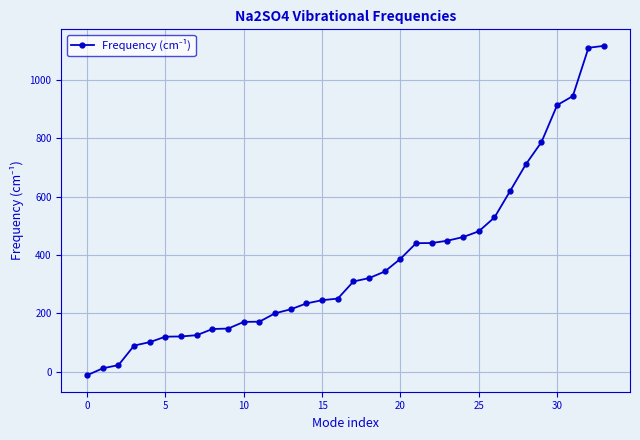

What is the difference between the maximum and minimum values?

1130.4